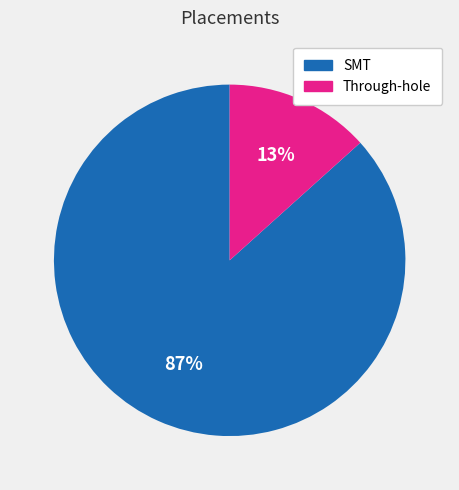

To the nearest percent, what is the combined percentage of Through-hole and SMT?

100%